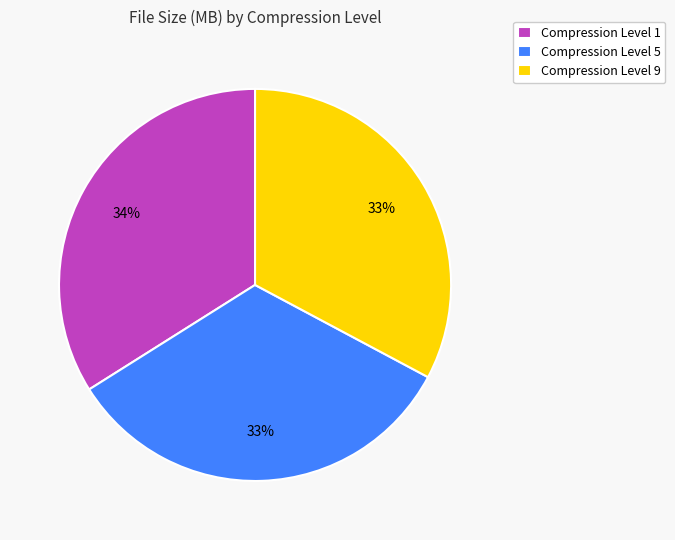

How many segments does this pie chart have?

3